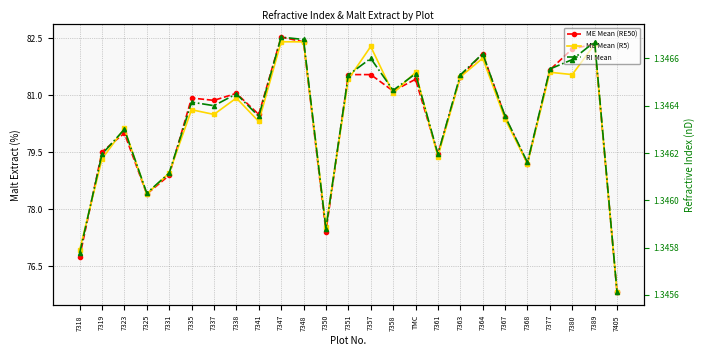

Between 7389 and 7364, which is larger?

7389